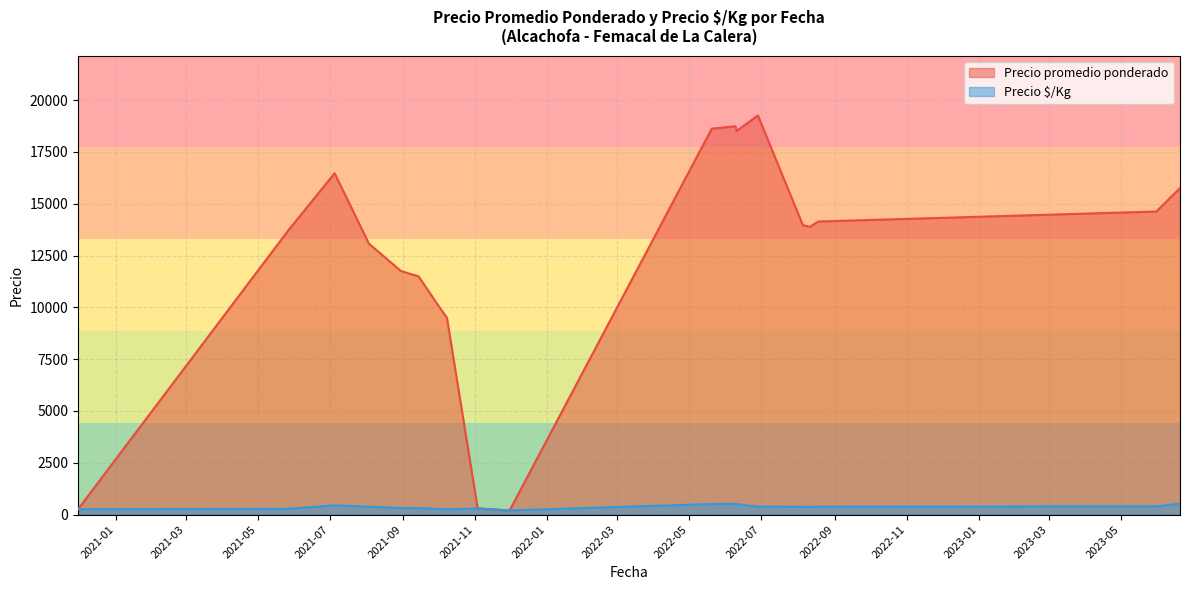

Which category has the highest value across all series?

2022-06-28